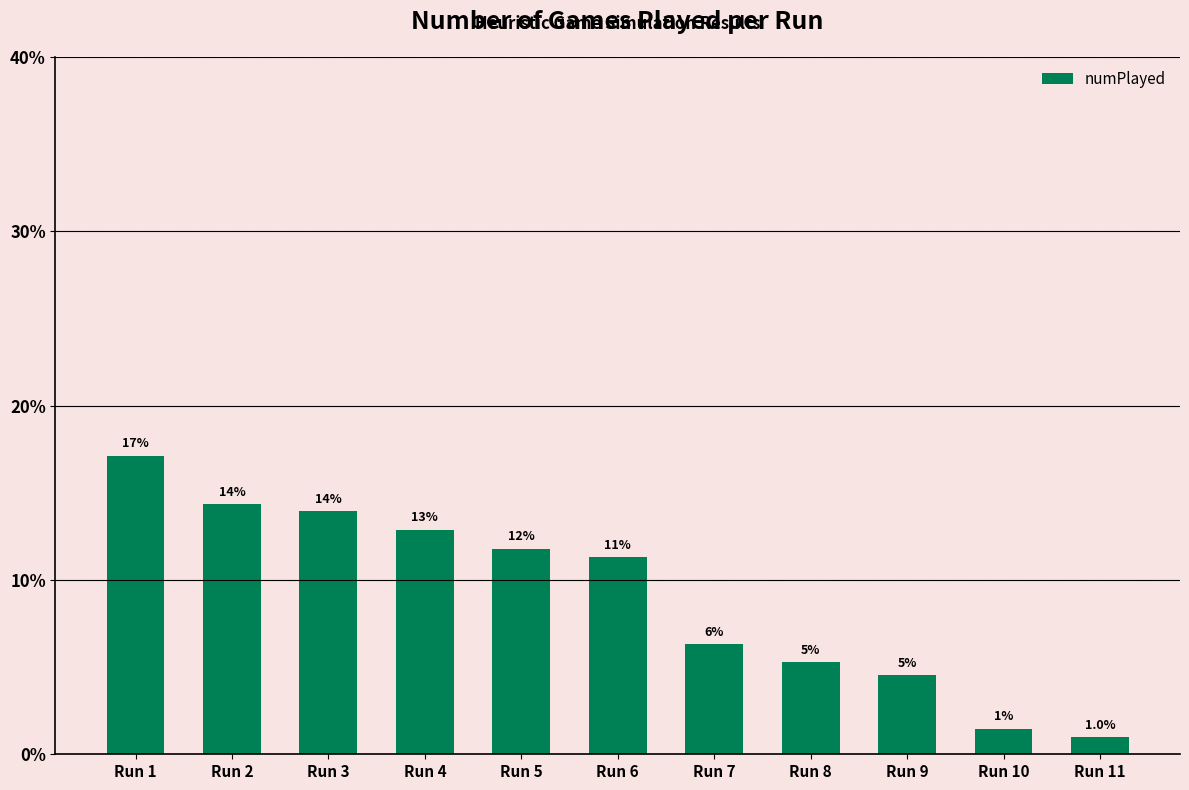

Does the chart contain any negative values?

No